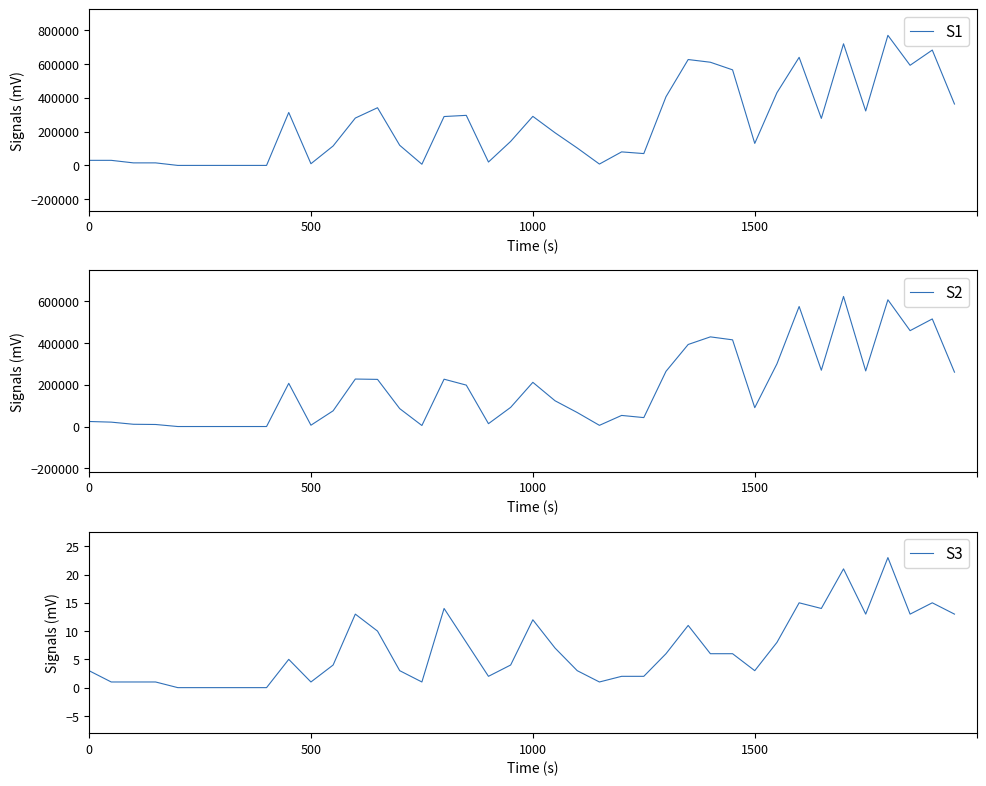

Is the value of S1 at 24 greater than the value of S3 at 27?

Yes